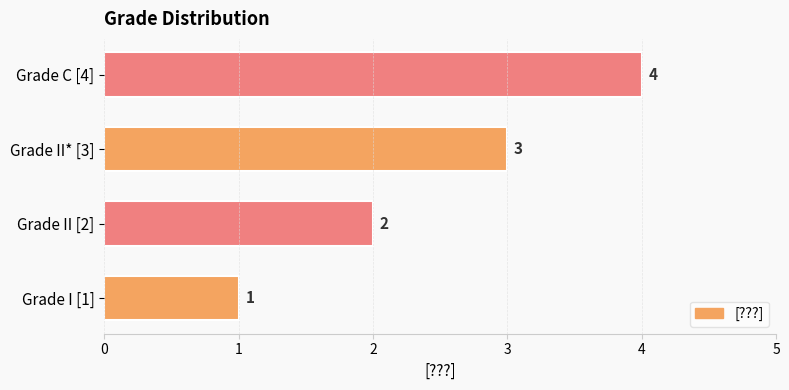

True or false: the data shows 0 at Grade I [1].

False